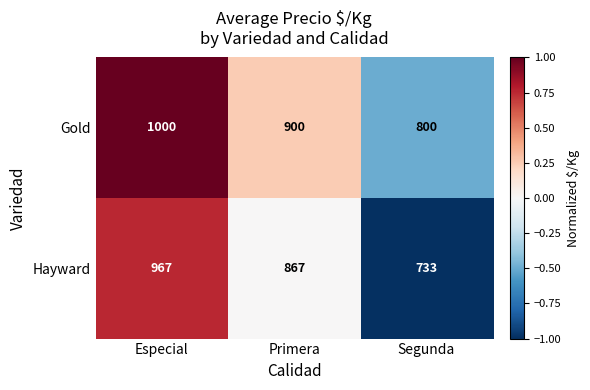

What is the spread (max minus min) of values at Especial?

33